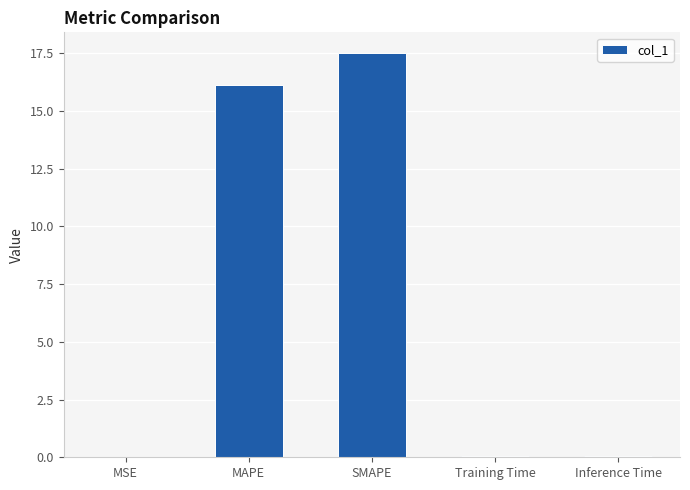

What is the sum of the values at Inference Time and MAPE?

16.1